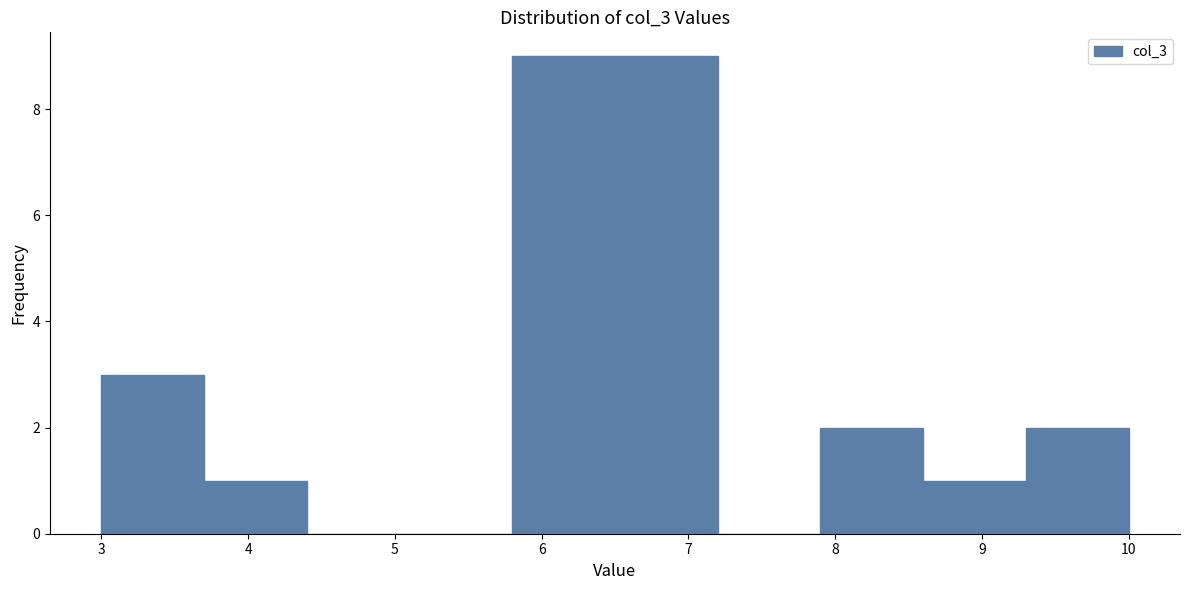

Reading left to right, list every bar in this chart as the range it spans on the x-axis followed by its height. The values are not printed on the chart, so give them approximately, as read against the axis.

3.0 to 3.7: 3
3.7 to 4.4: 1
4.4 to 5.1: 0
5.1 to 5.8: 0
5.8 to 6.5: 9
6.5 to 7.2: 9
7.2 to 7.9: 0
7.9 to 8.6: 2
8.6 to 9.3: 1
9.3 to 10.0: 2